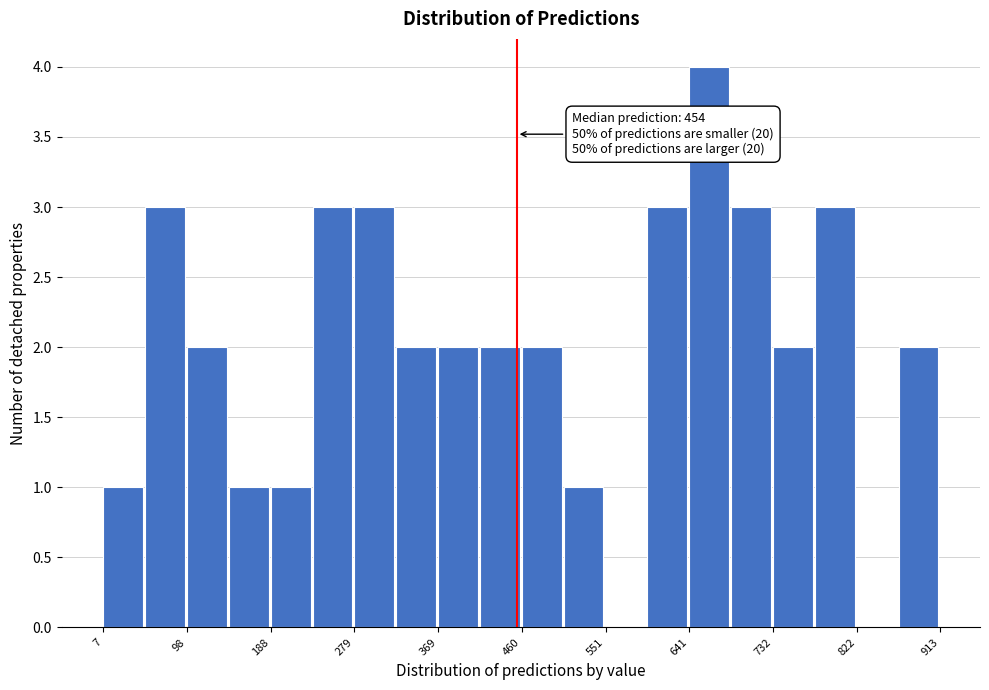

Which range on the x-axis has the tallest bar?

640 to 690